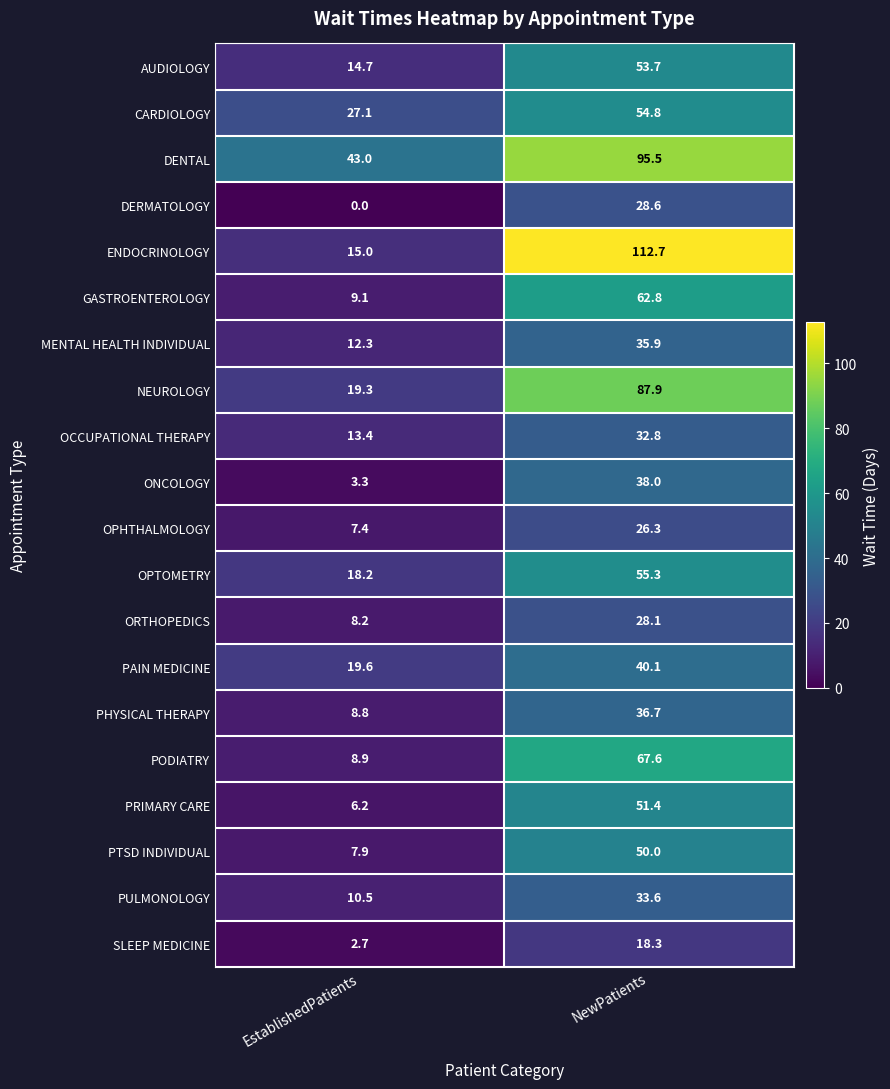

At which label does SLEEP MEDICINE first exceed 18?

NewPatients